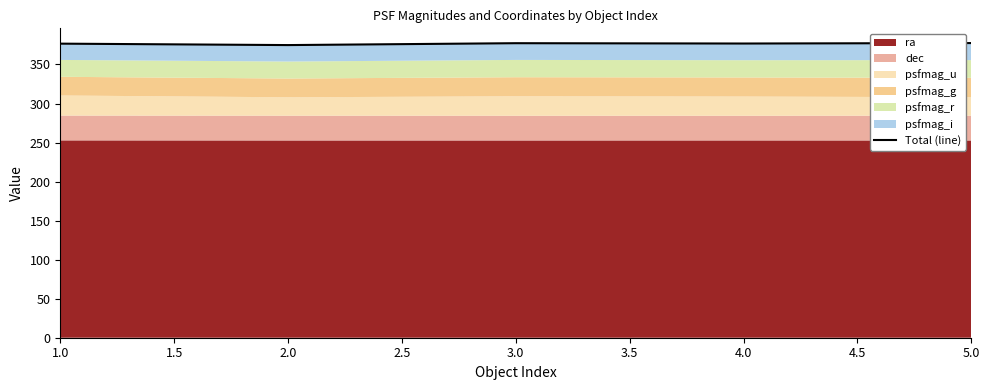

At which label does the data first exceed 376?

1.0